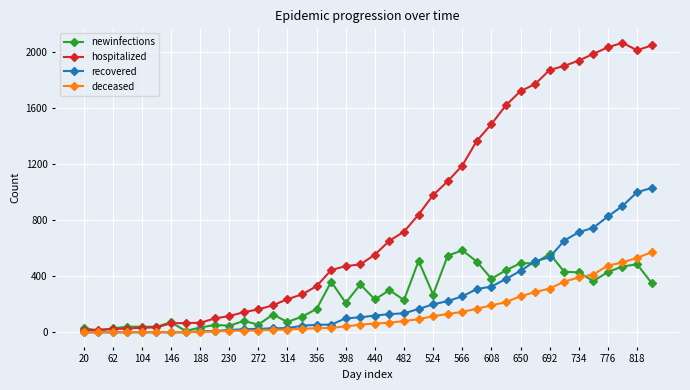

True or false: newinfections has more than 2 points higher than both neighbors.

True